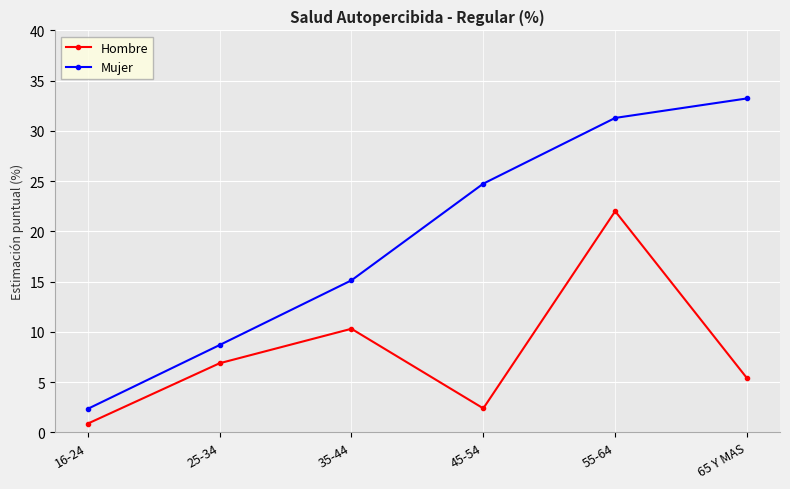

Is this an area chart (filled region under the line)?

No